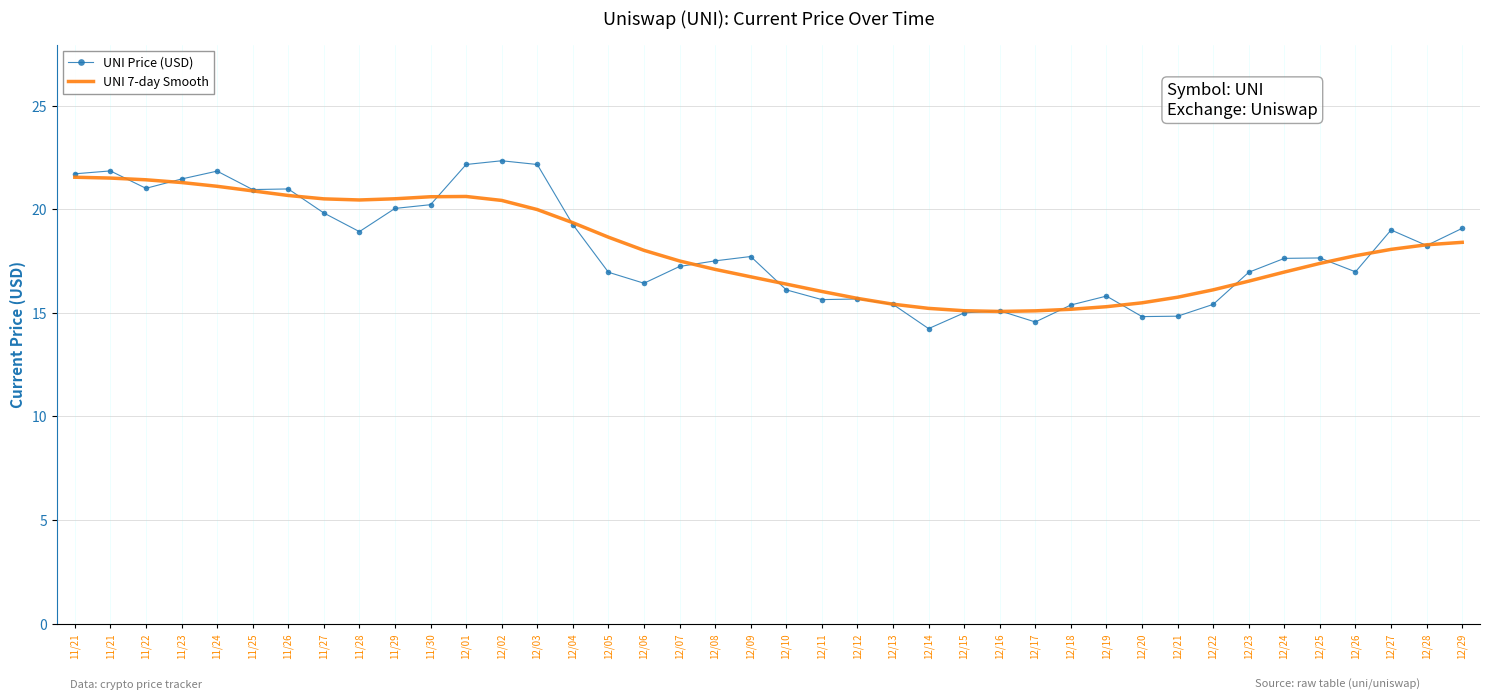

What are all the series names shown in the legend?

UNI Price (USD), UNI 7-day Smooth